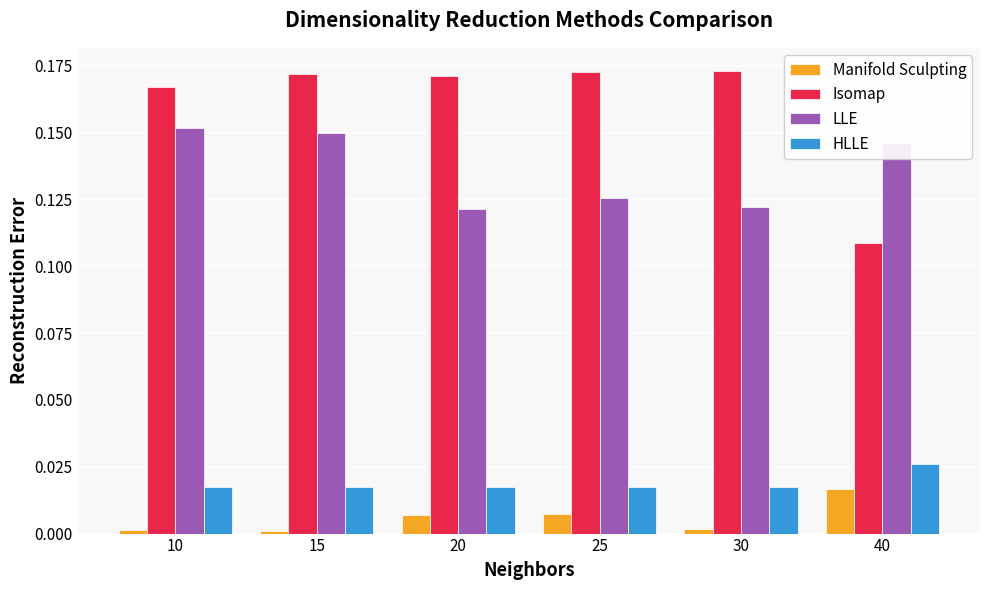

What is the sum of all Isomap values?

1.0